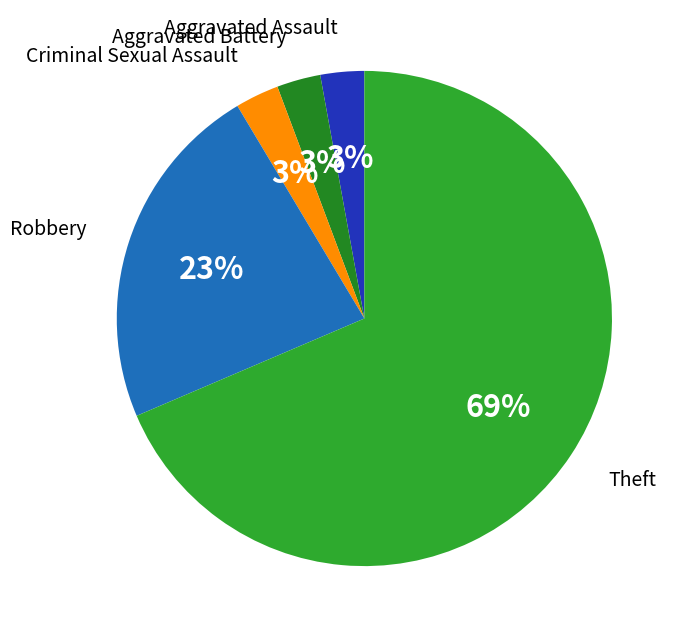

Do Robbery and Aggravated Battery together represent more than half of the pie?

No